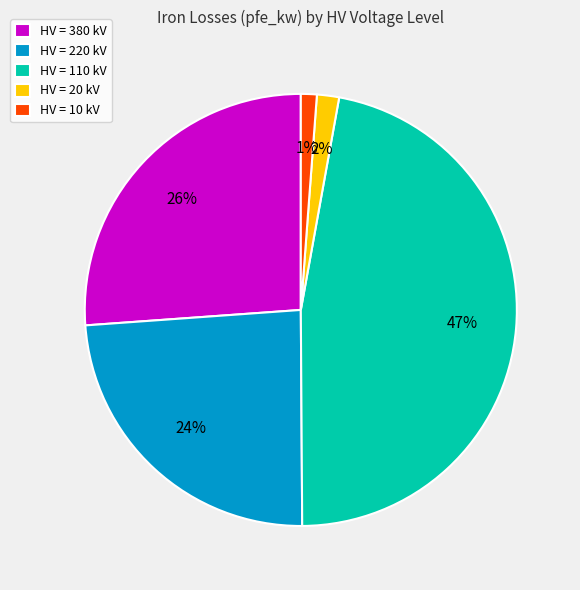

Which has a higher value, HV = 20 kV or HV = 220 kV?

HV = 220 kV